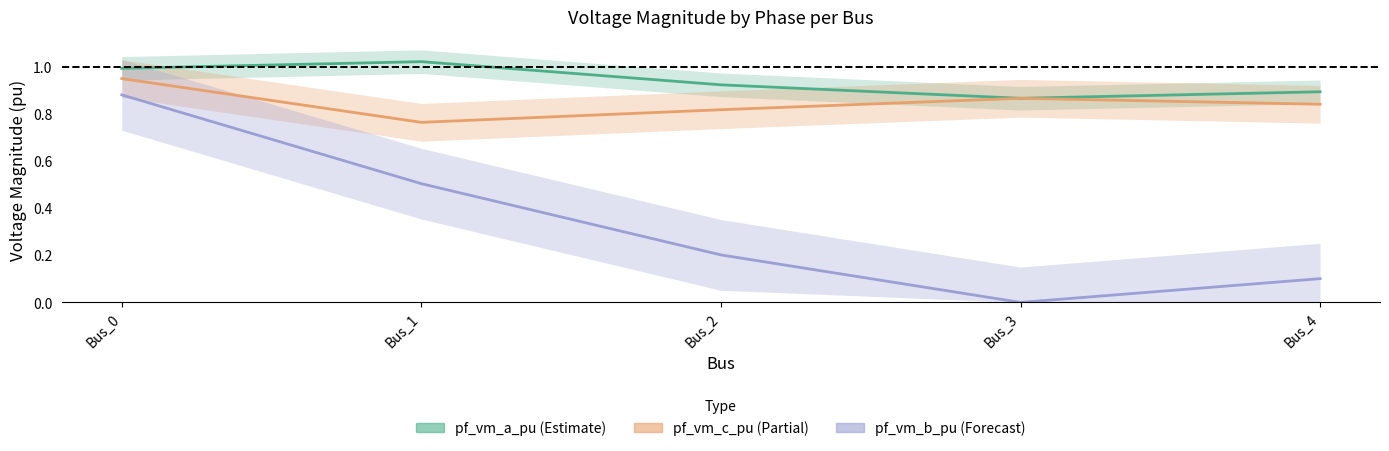

How many categories are shown in the chart?

5